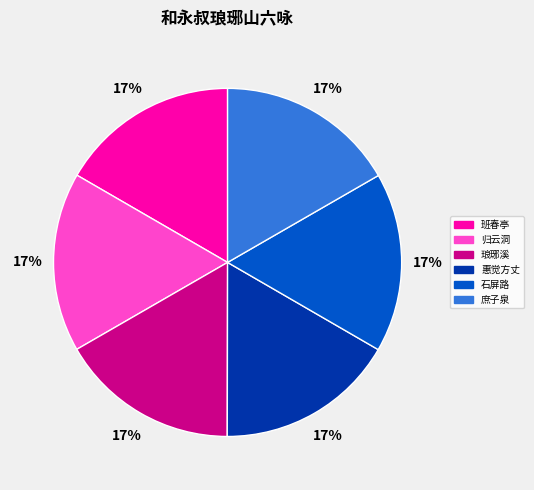

Is 归云洞 the majority of the pie?

No